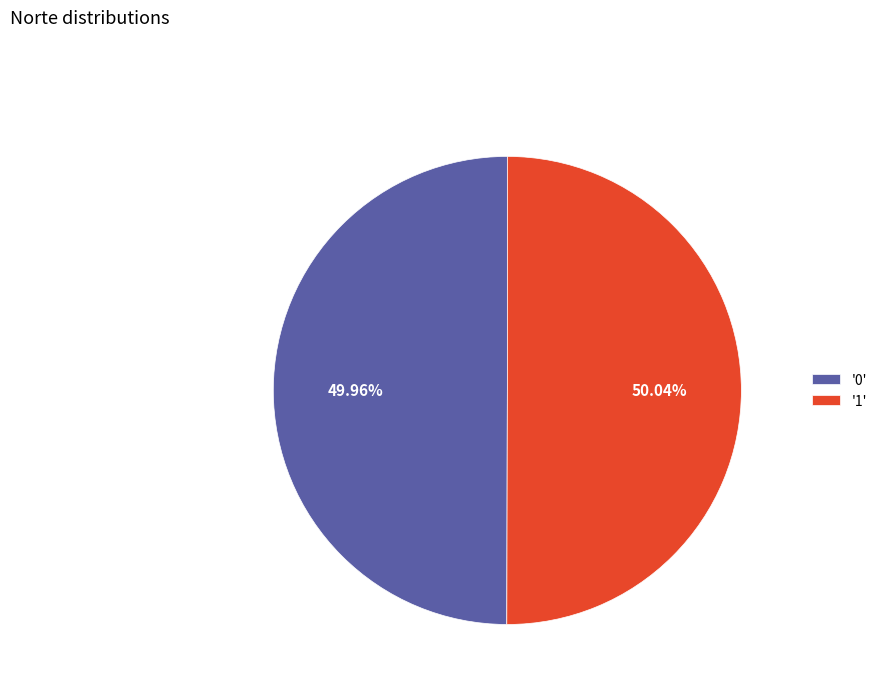

Is there a majority slice in this chart?

Yes